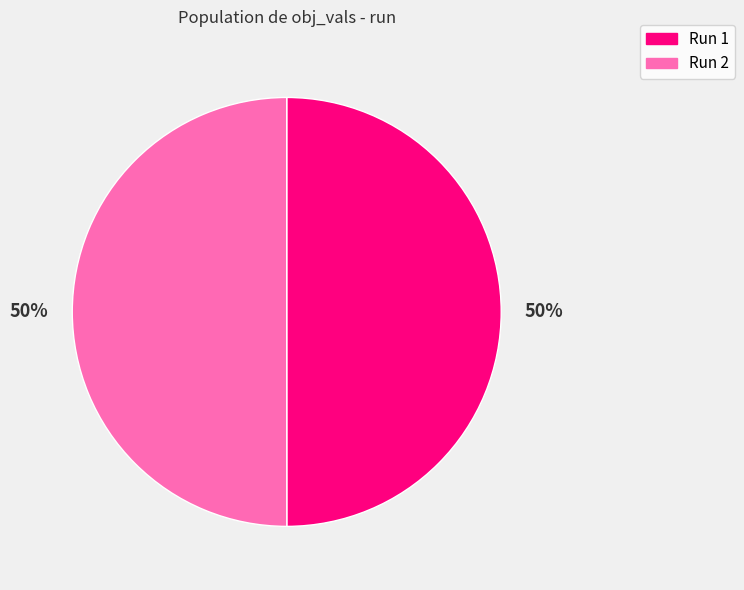

To the nearest percent, what is the average slice percentage?

50%